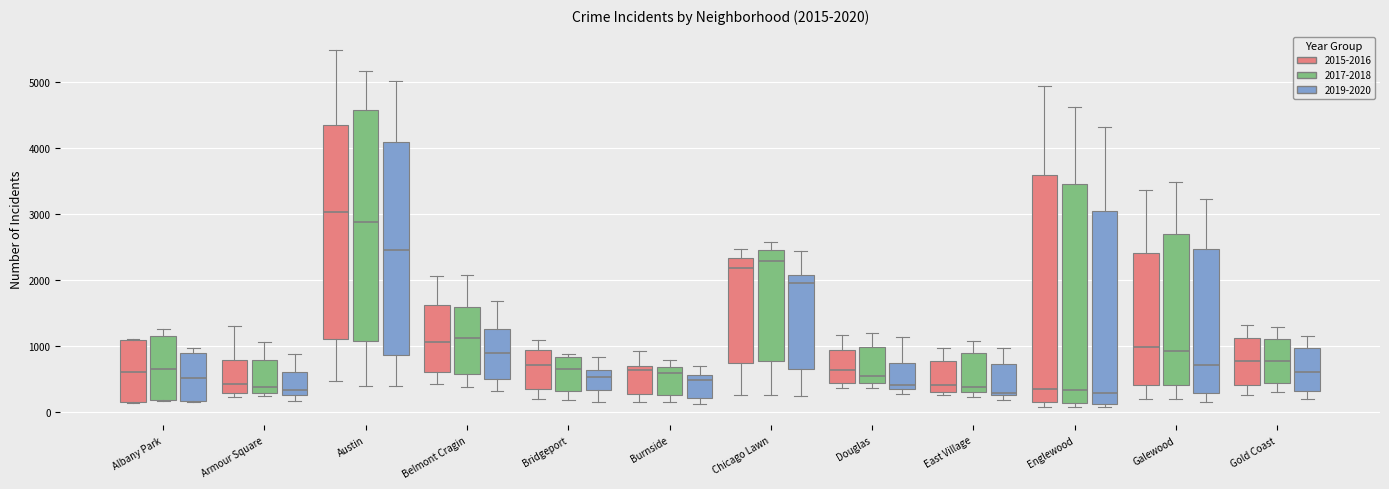

Which box has the highest median line?

Austin (2015-2016)